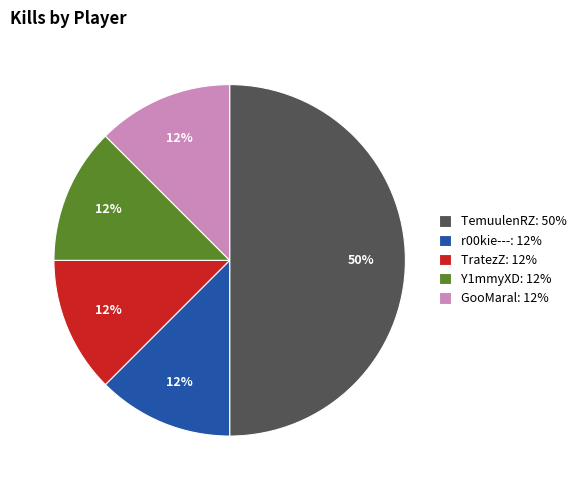

Is the sum of TemuulenRZ: 50% and Y1mmyXD: 12% greater than half?

Yes